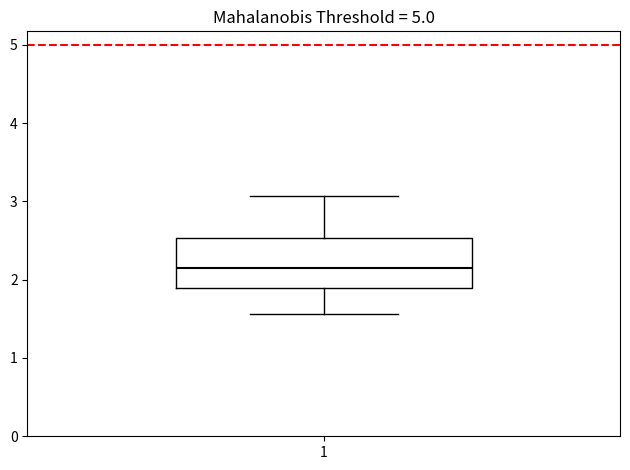

Read this box plot against the y-axis: the position of the median line, the range covered by the box, and the ends of both whiskers. The values are not printed on the chart, so give them approximately, as read against the axis.

median 2.1, box 1.9 to 2.5, whiskers 1.6 to 3.1